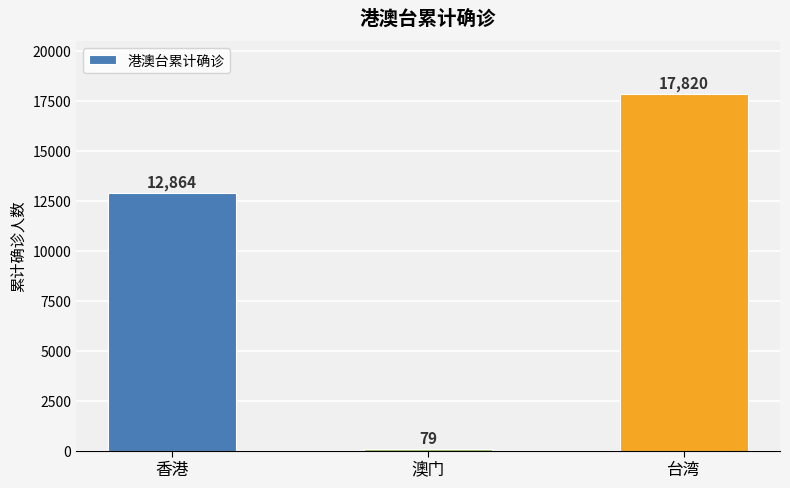

Reading left to right, list all the values displayed in this chart.

12864	79	17820